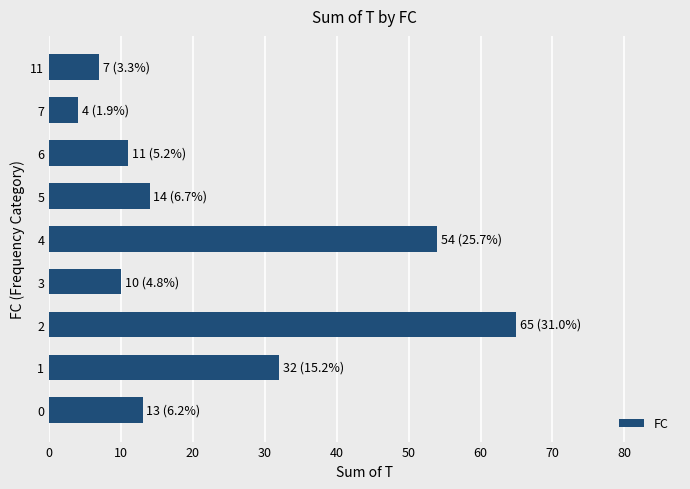

What is the change in value from 5 to 6?

-3